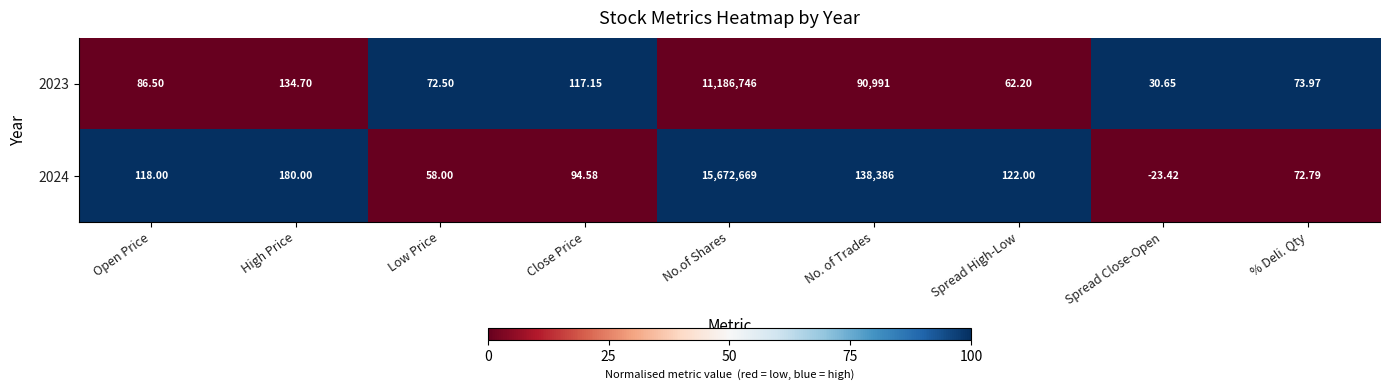

What is the total value across all series at % Deli. Qty?

146.8